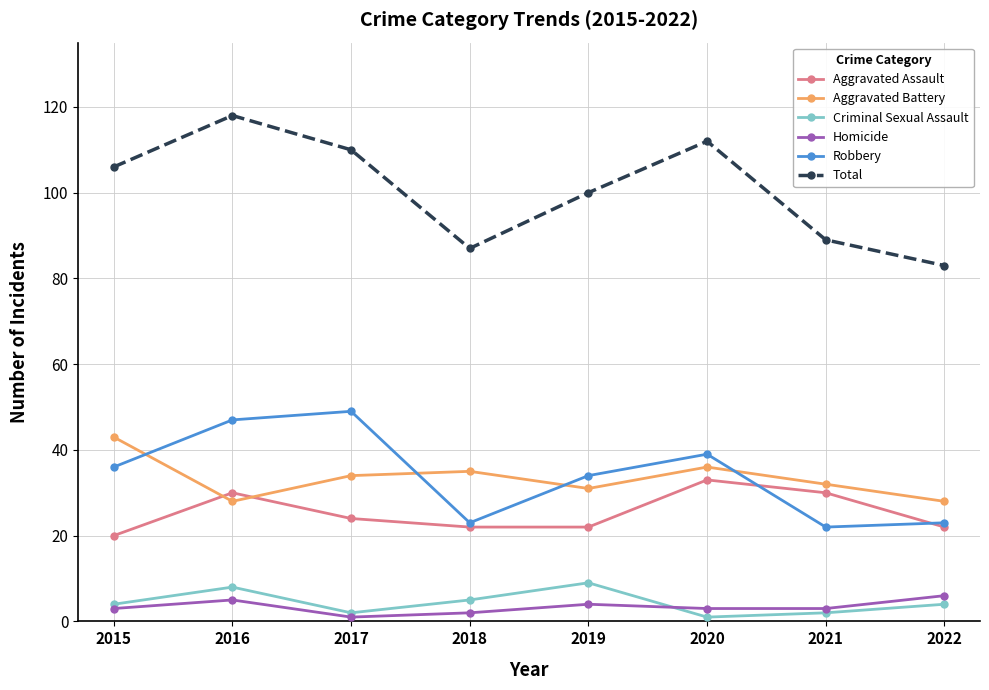

Which series has the widest spread of values?

Total